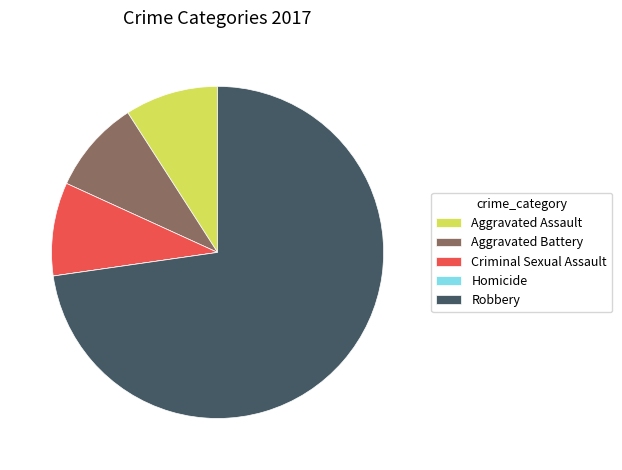

Is there any slice that represents more than half of the pie?

Yes